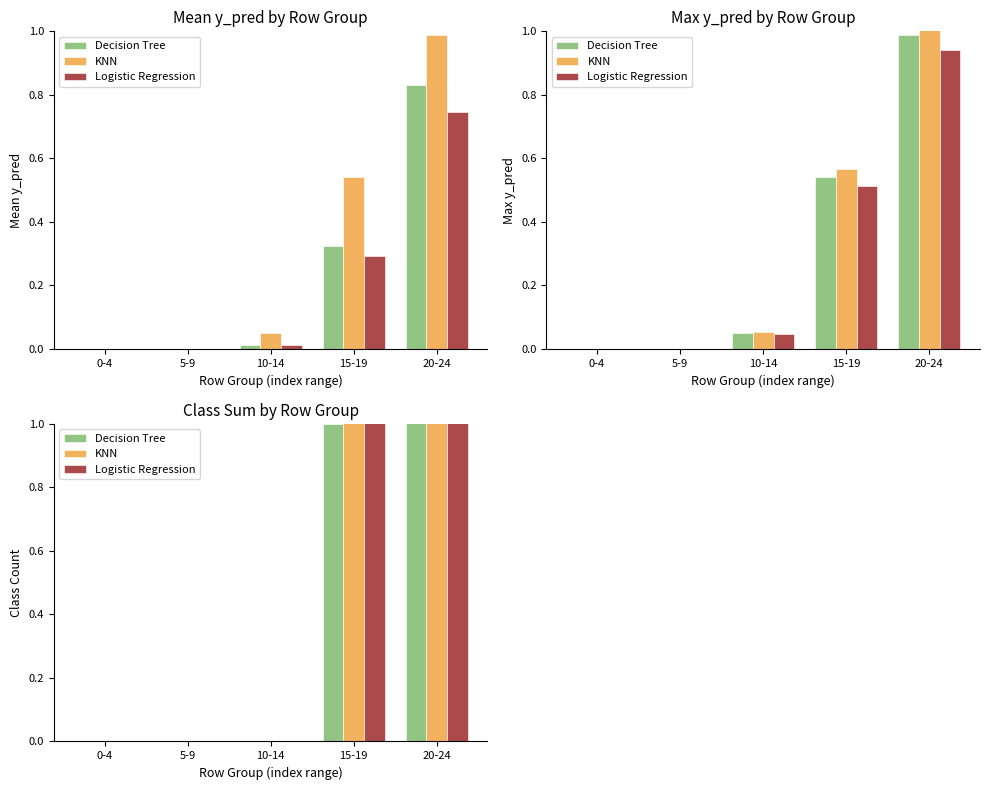

Reading left to right, list all the values displayed in this chart.

Decision Tree: 0-4=0.0	5-9=0.0	10-14=0.0	15-19=1.0	20-24=5.0
KNN: 0-4=0.0	5-9=0.0	10-14=0.0	15-19=1.1	20-24=5.5
Logistic Regression: 0-4=0.0	5-9=0.0	10-14=0.0	15-19=1.2	20-24=6.0